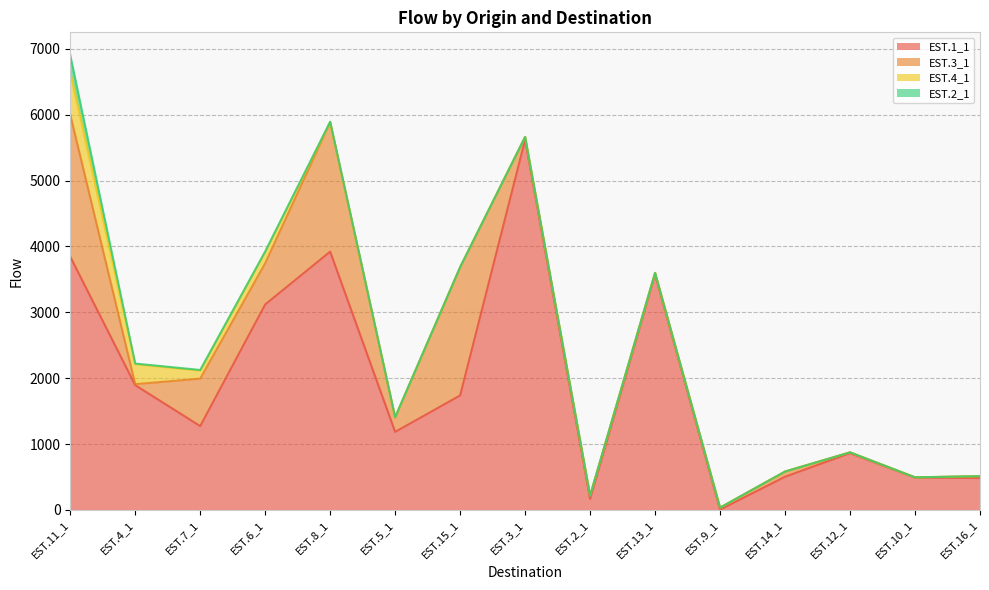

At how many categories does at least one series exceed 630?

10